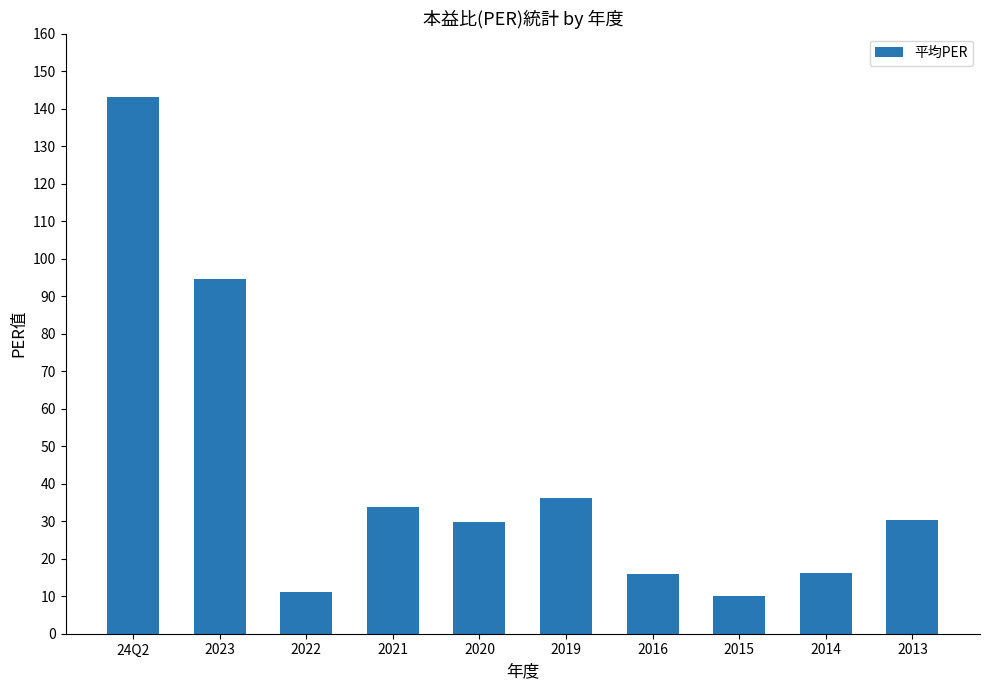

Which label corresponds to the largest value in the chart?

24Q2